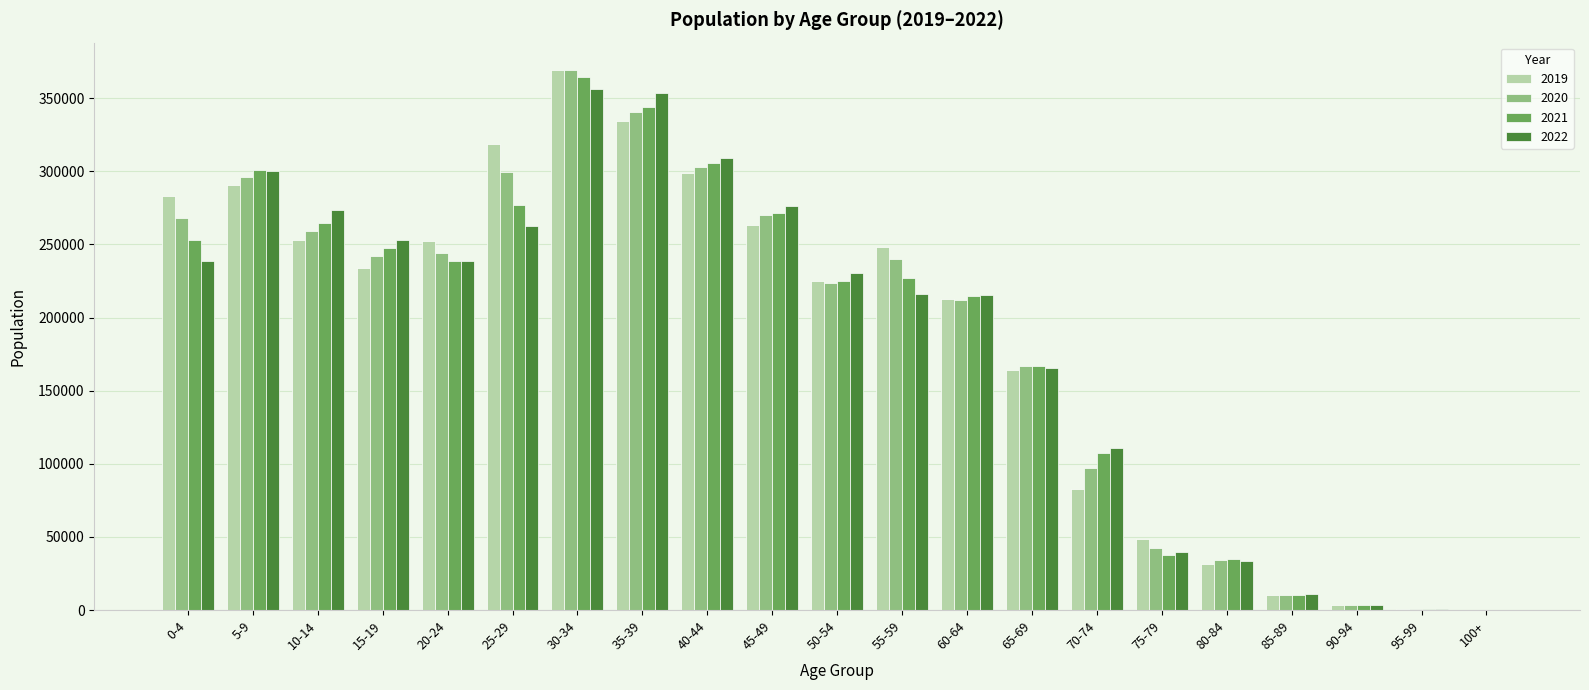

At which category is the sum across all series the highest?

30-34